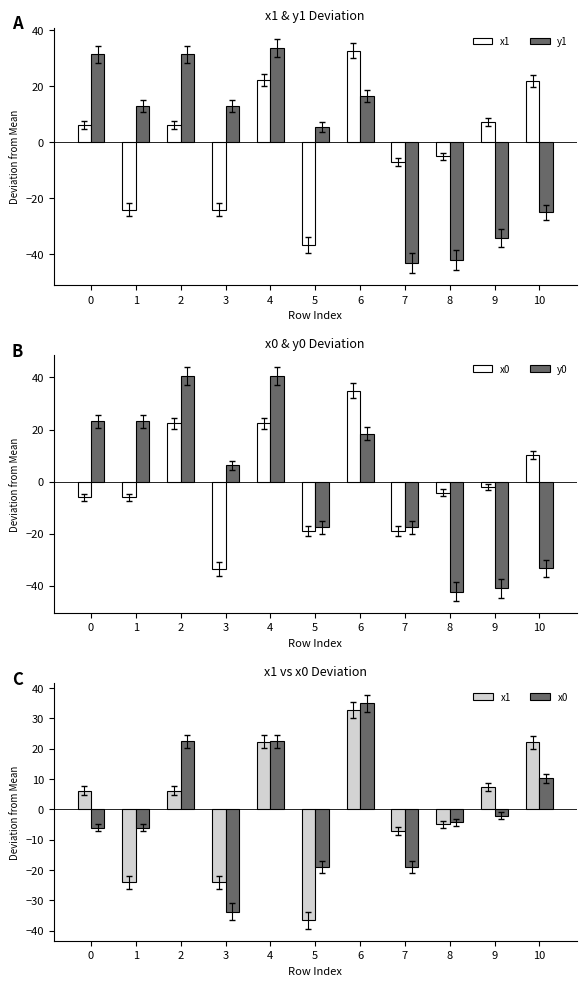

Reading left to right, transcribe all the data shown in this chart.

x1: 6.2	-24.1	6.2	-24.1	22.3	-36.5	32.7	-7.1	-5.0	7.3	22.0
y1: 31.4	13.0	31.4	13.0	33.6	5.4	16.5	-43.2	-41.9	-34.2	-25.0
x0: -6.0	-6.0	22.5	-33.7	22.5	-19.1	34.9	-19.1	-4.2	-2.1	10.2
y0: 23.1	23.1	40.4	6.3	40.4	-17.6	18.4	-17.6	-42.3	-41.0	-33.4